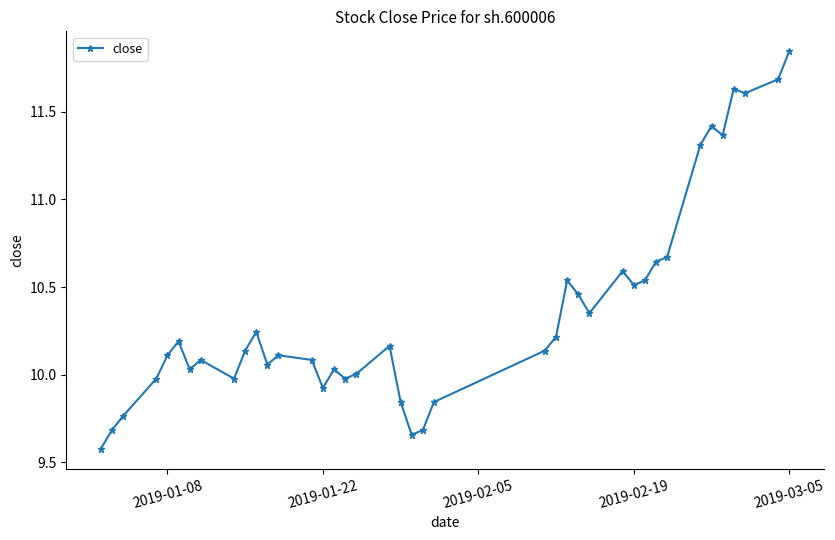

True or false: the data has more than 0 interior local peaks.

True